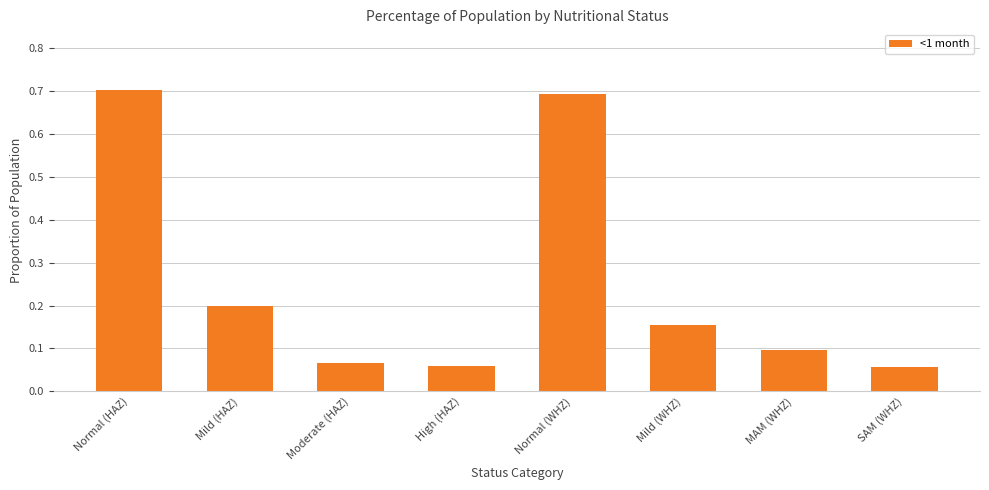

What is the value of the 5th bar from the left?

0.7